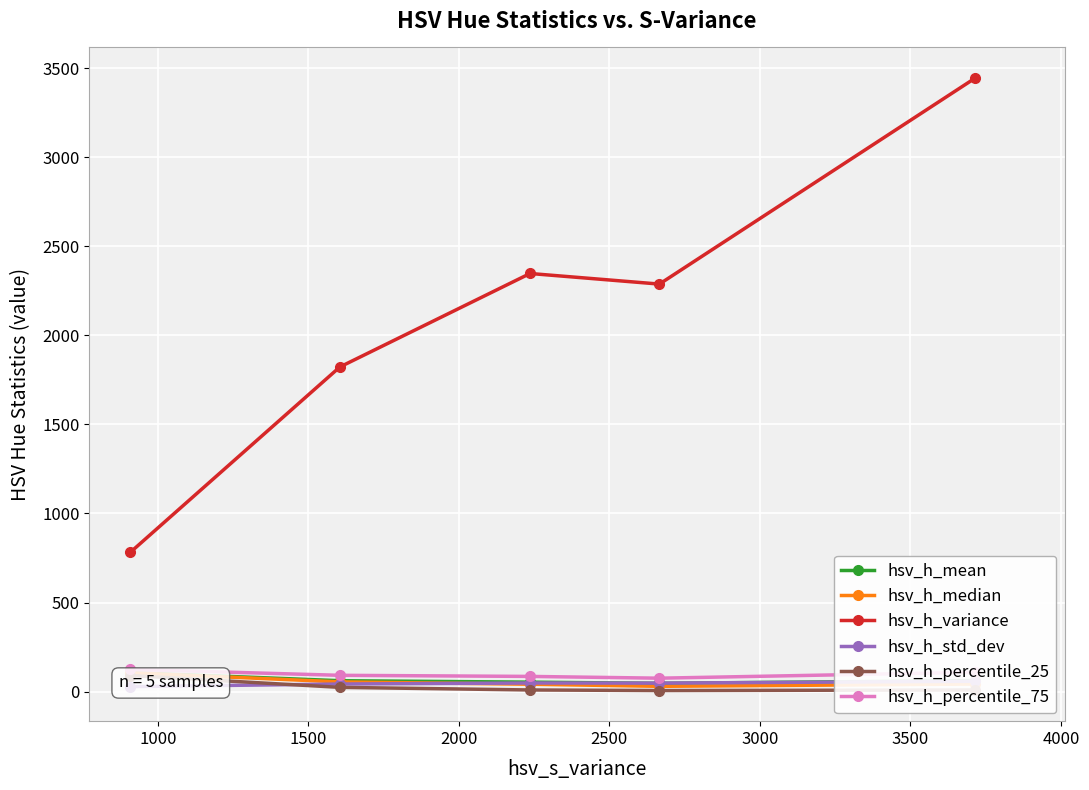

Reading left to right, list all the values displayed in this chart.

hsv_h_mean: 106.7	61.1	53.0	46.3	61.7
hsv_h_median: 105.8	54.4	41.3	29.5	42.4
hsv_h_variance: 781.9	1822.6	2347.5	2288.0	3444.7
hsv_h_std_dev: 27.8	42.5	48.2	47.5	58.2
hsv_h_percentile_25: 90.2	23.8	9.1	5.9	9.1
hsv_h_percentile_75: 124.5	91.4	85.2	75.2	108.6